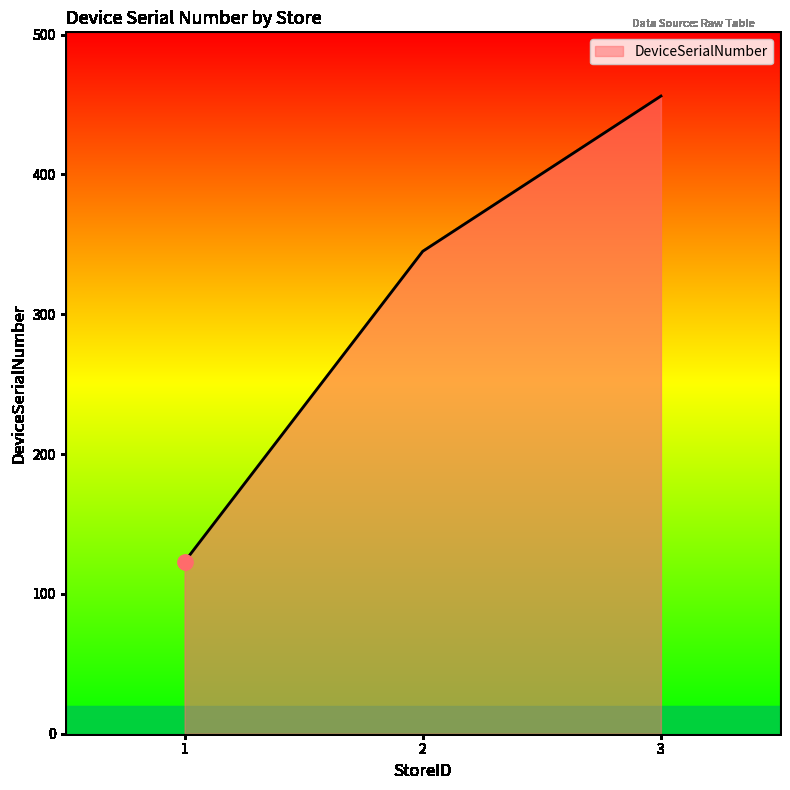

What is the ratio of the value at 1 to the value at 3?

0.3